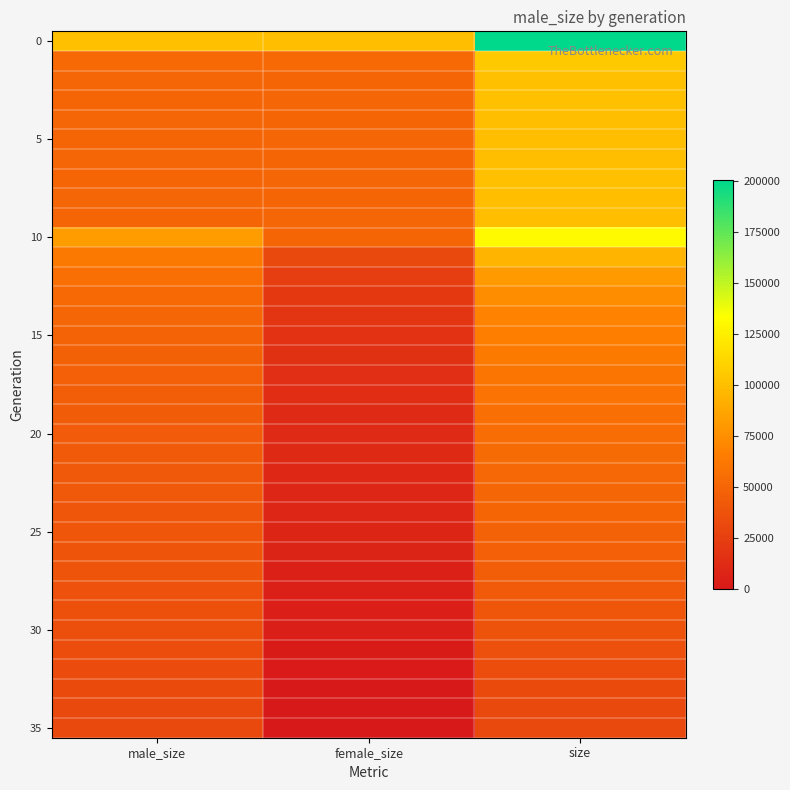

Between male_size and size, which is larger?

size